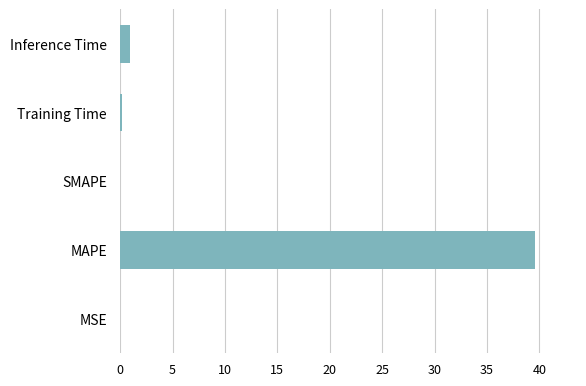

The value at MAPE is 39.6. True or false?

True